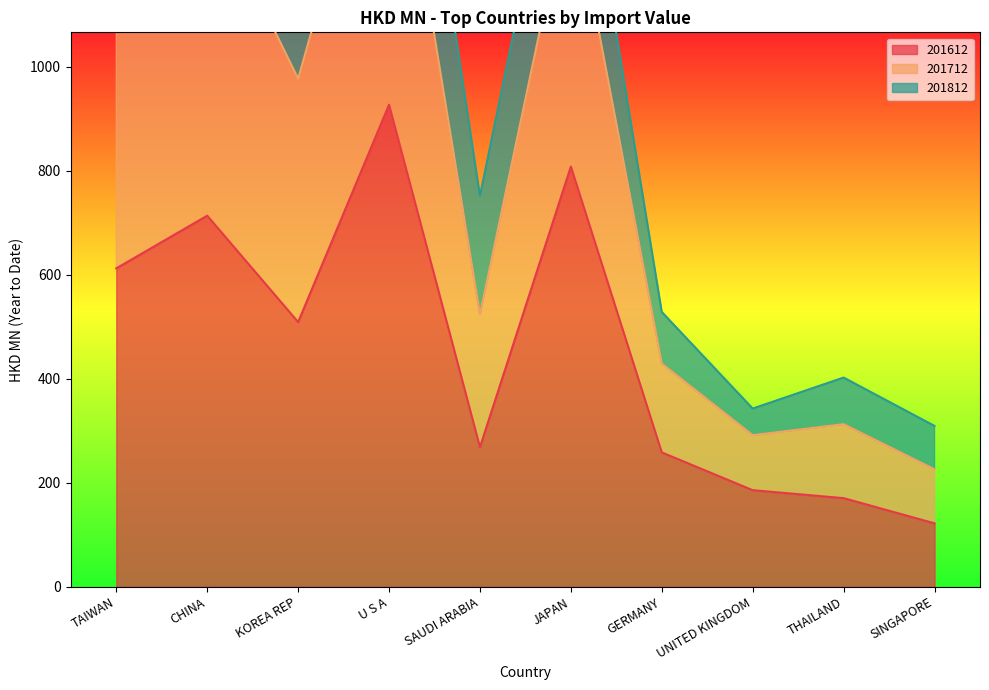

Which series has the largest range (max minus min)?

201712